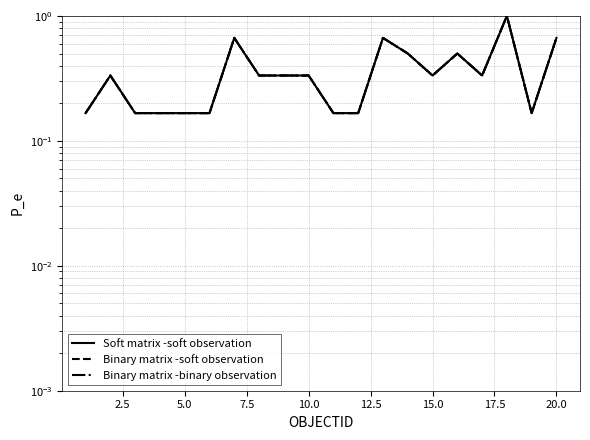

How many distinct data groups are displayed?

3